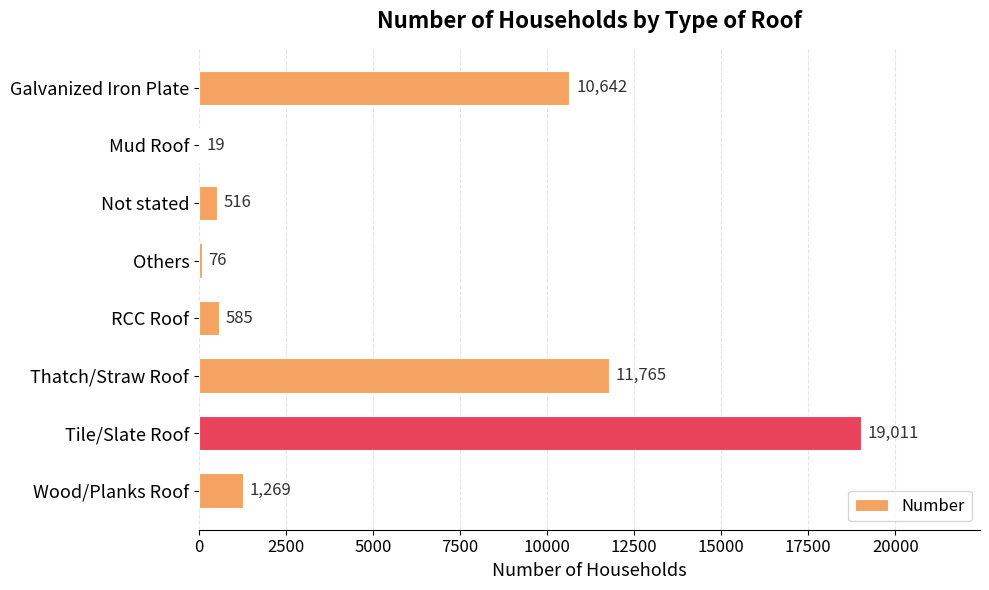

Between Thatch/Straw Roof and Mud Roof, which is larger?

Thatch/Straw Roof